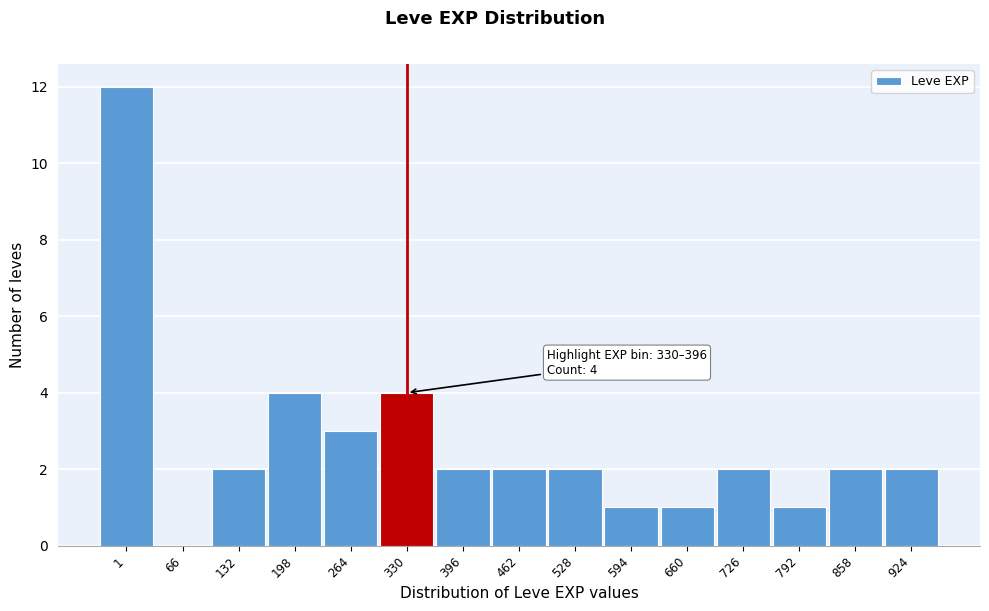

Reading right to left, transcribe all the data shown in this chart.

924=2	858=2	792=1	726=2	660=1	594=1	528=2	462=2	396=2	330=4	264=3	198=4	132=2	66=0	1=12